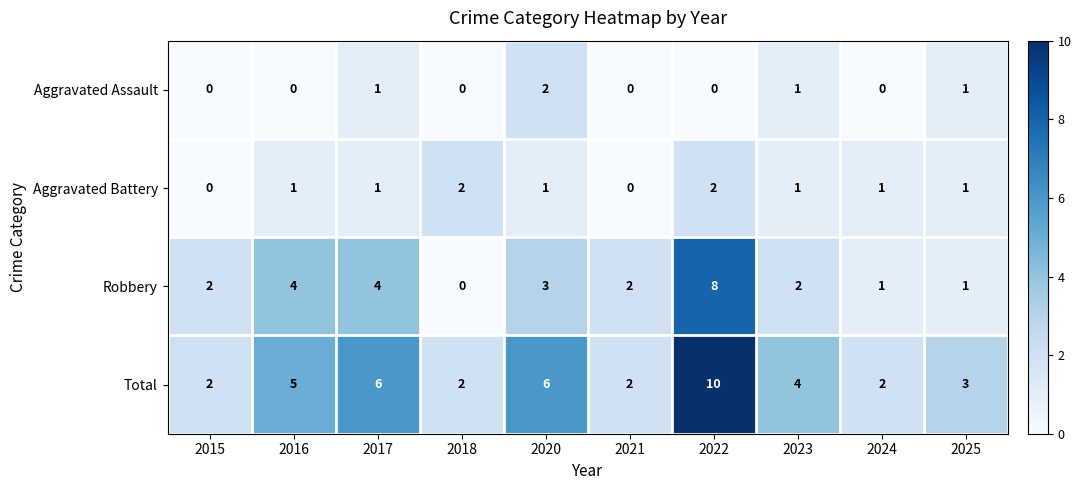

How many Total values are between 2 and 6?

9